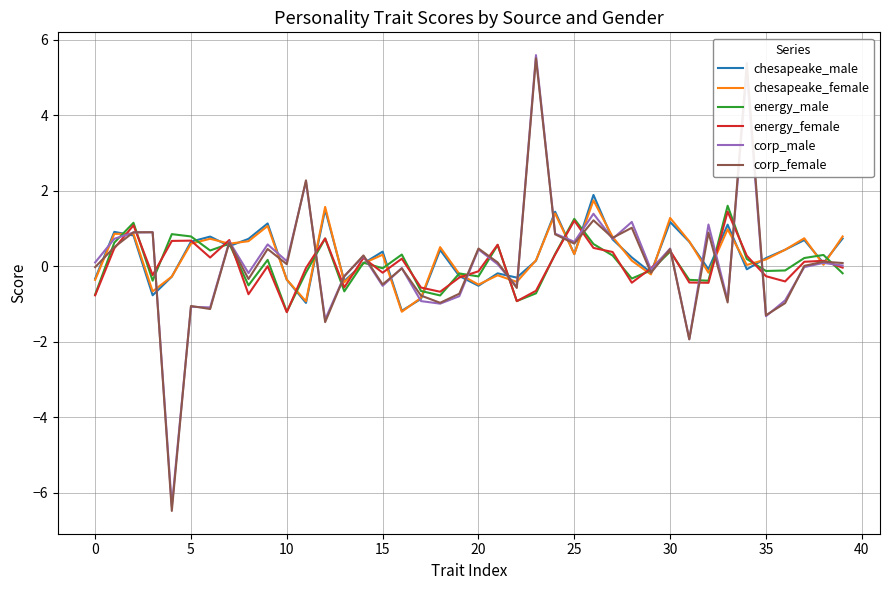

True or false: chesapeake_male and chesapeake_female cross at least once.

True